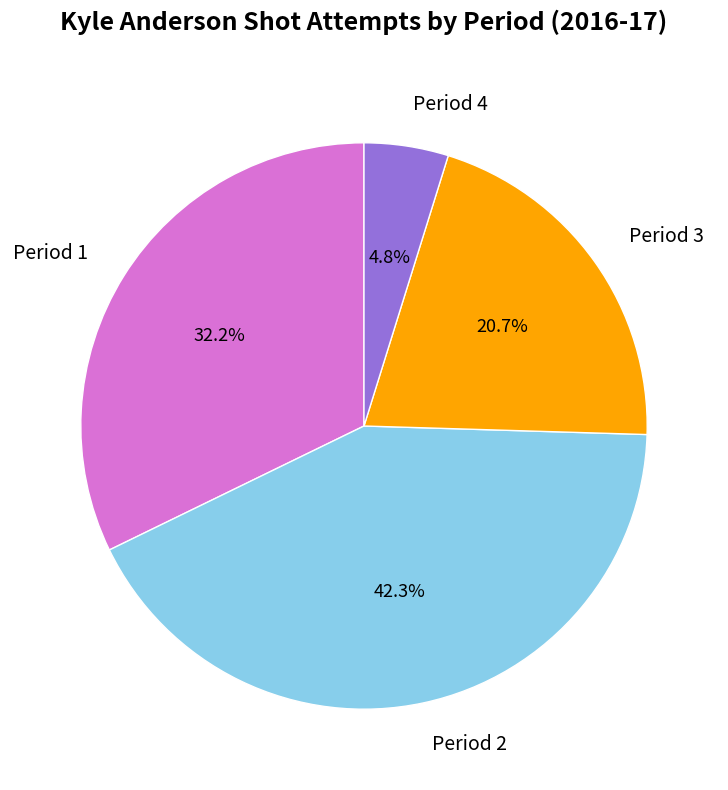

How many segments does this pie chart have?

4